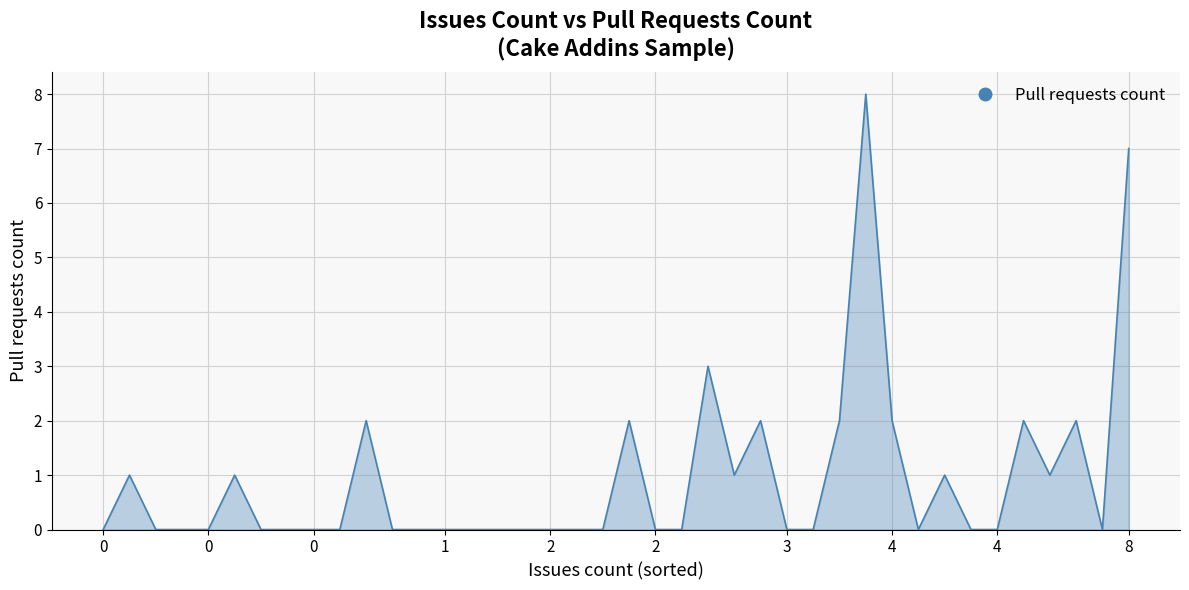

Does the chart have visible grid lines?

Yes